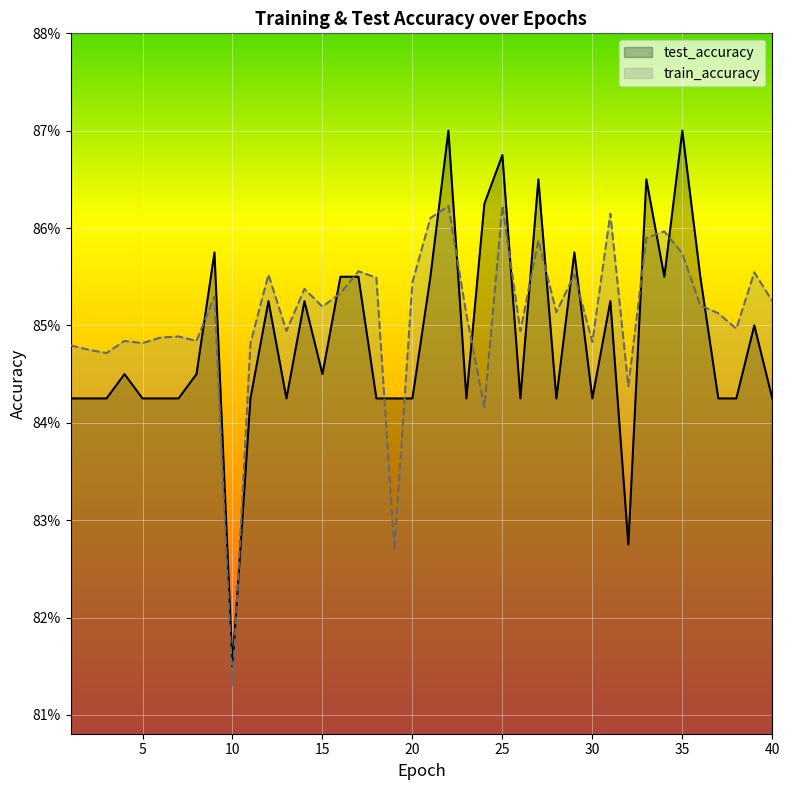

Rank the series by their maximum value, from lowest to highest.

train_accuracy, test_accuracy